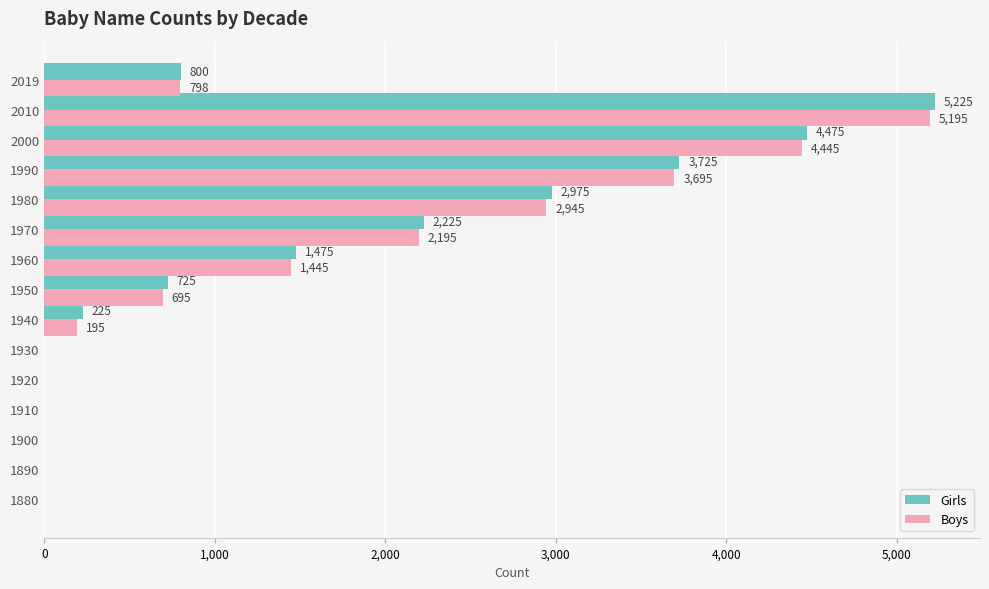

Between 1900 and 1990, which series saw the biggest shift?

Girls